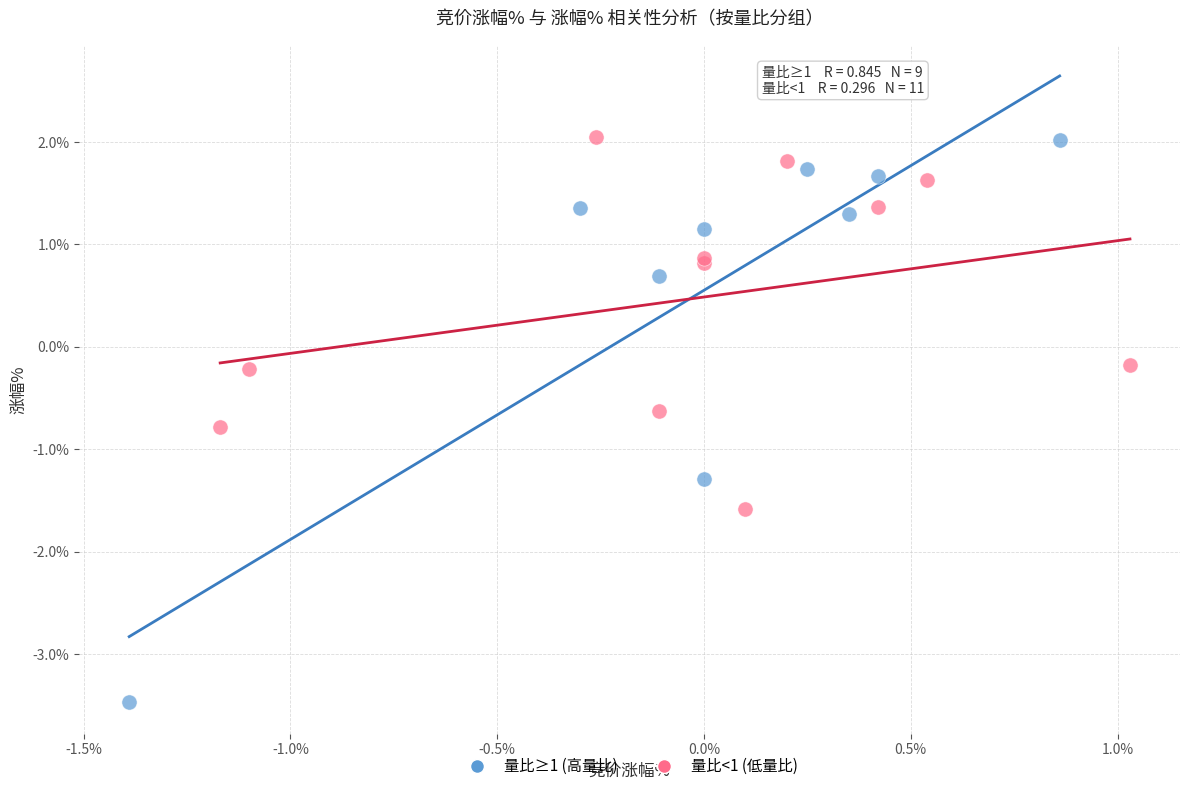

Which series has the widest spread of Y values?

量比≥1 (高量比)